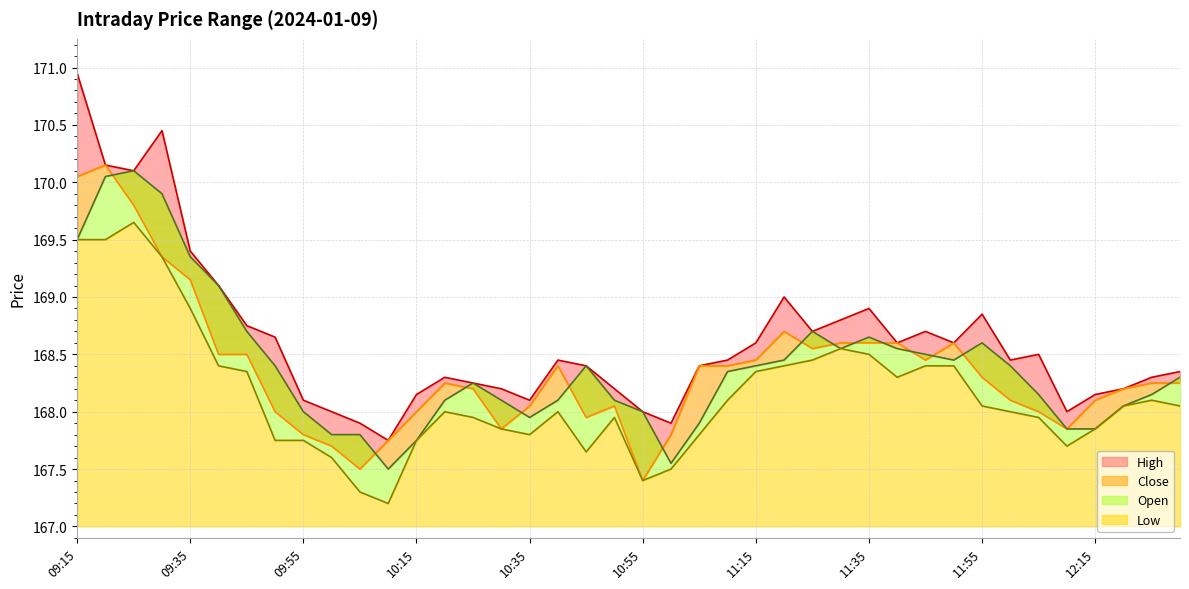

What is the difference between the maximum and second lowest values in the Close series?

2.7